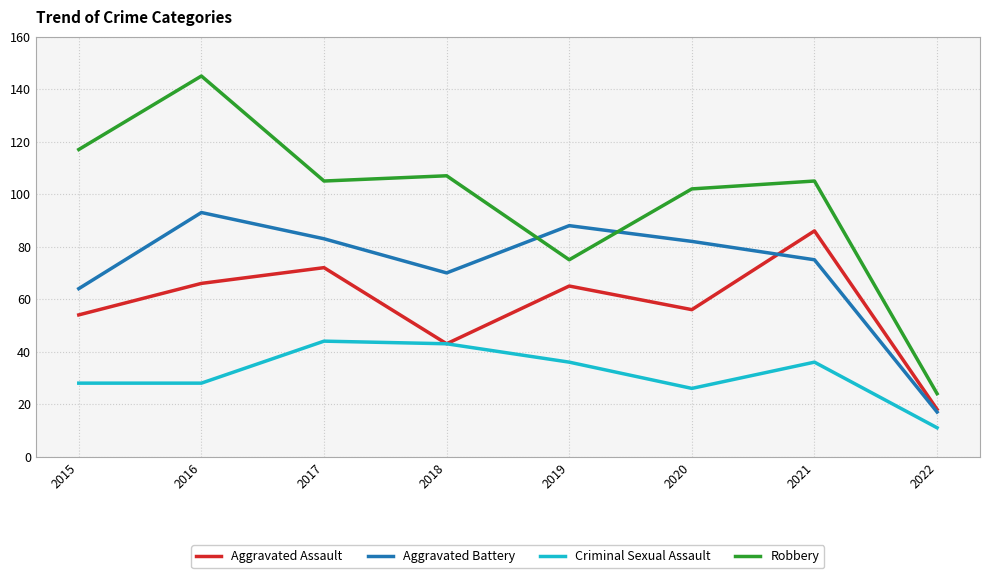

Where is the first local minimum for Aggravated Assault?

2018